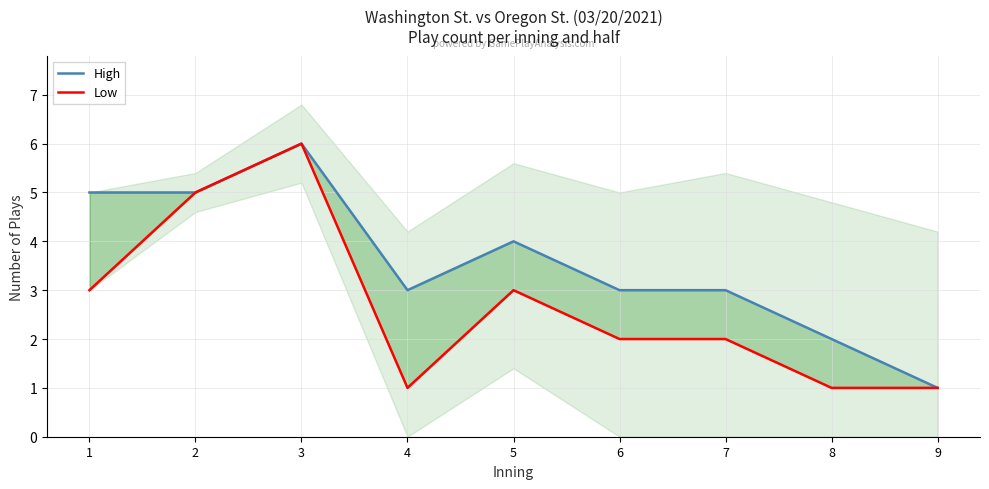

Between 4 and 5, which is larger?

5